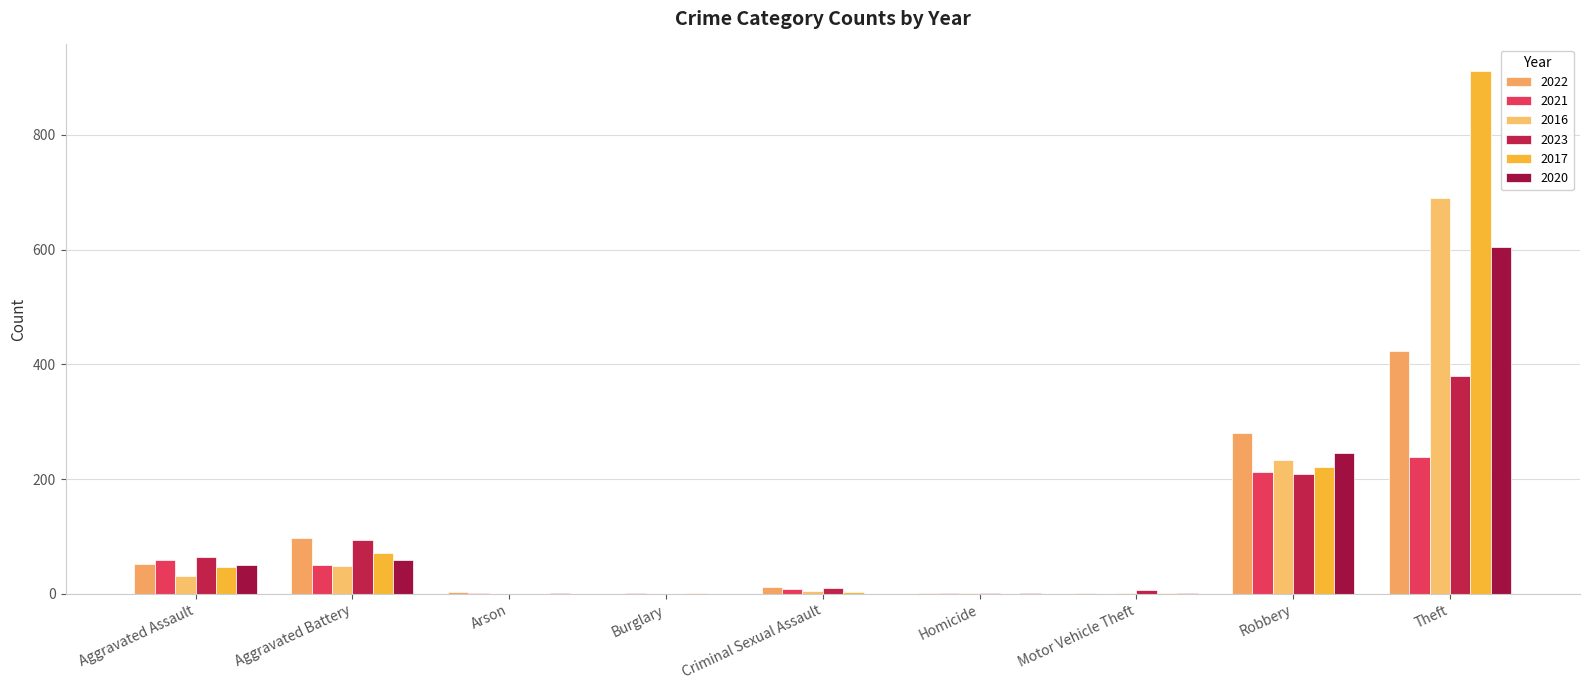

How many groups of bars are there?

9